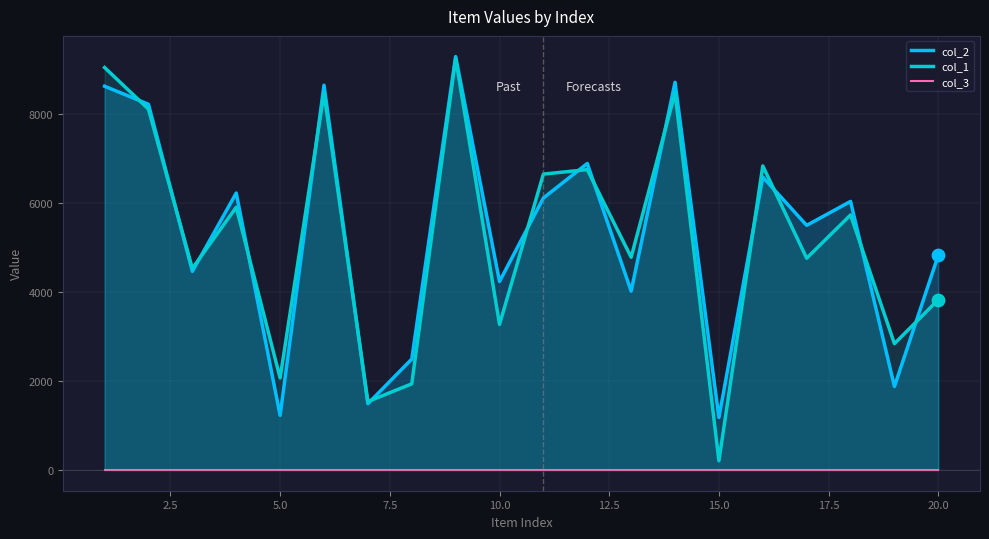

Which series has the largest total across all categories?

col_2